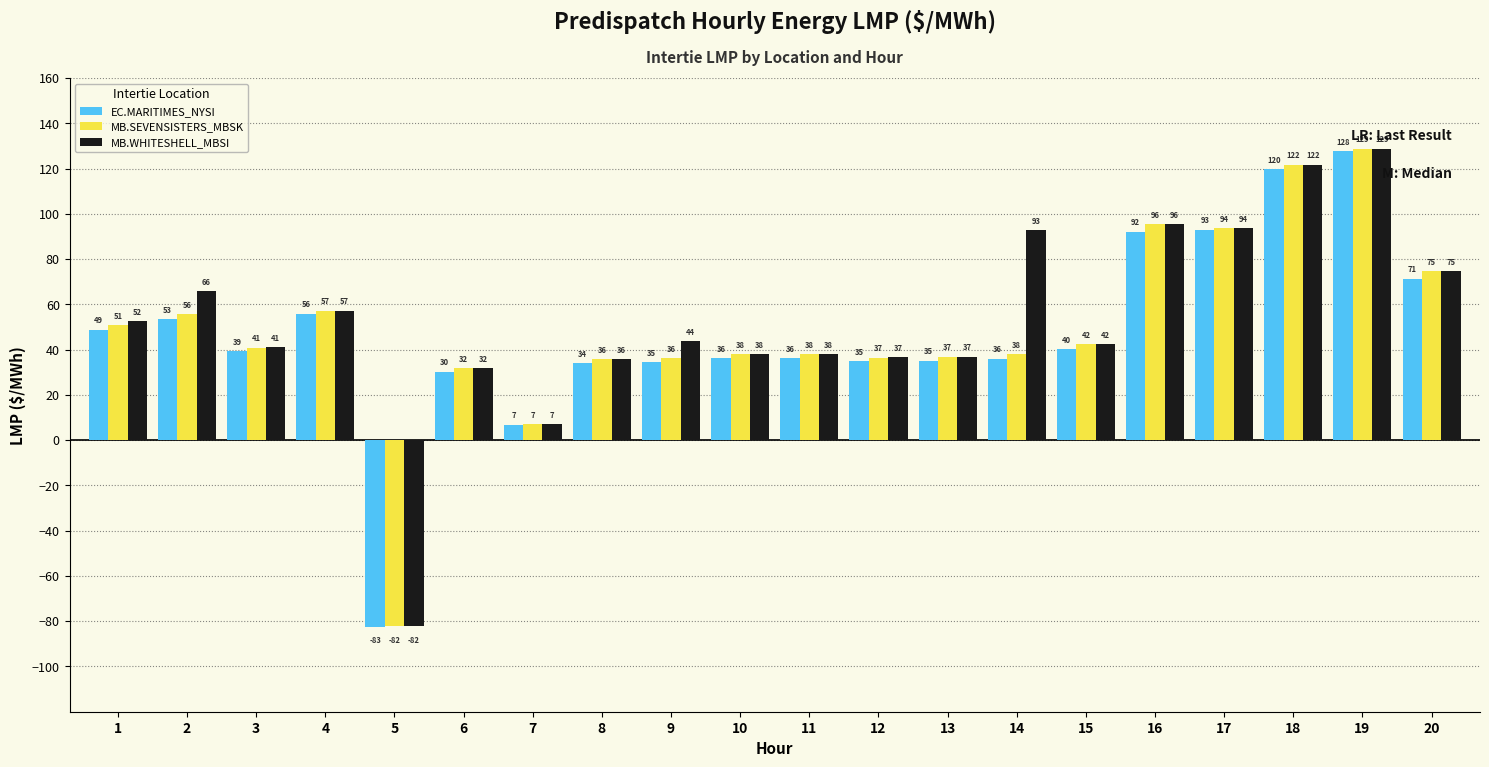

What are all the series names shown in the legend?

EC.MARITIMES_NYSI, MB.SEVENSISTERS_MBSK, MB.WHITESHELL_MBSI